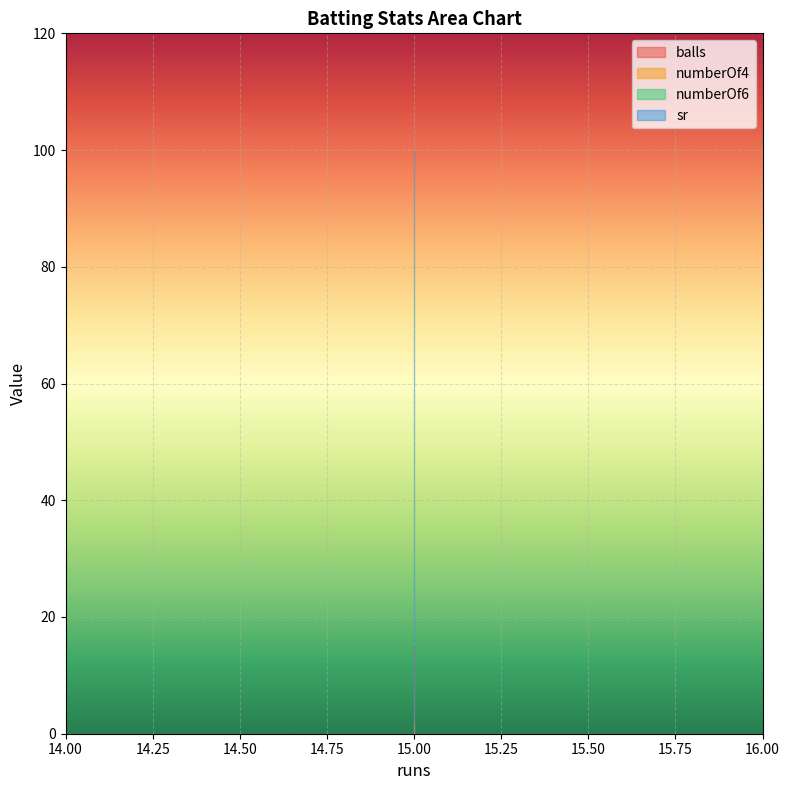

Which has a higher value, 15 or 15?

15